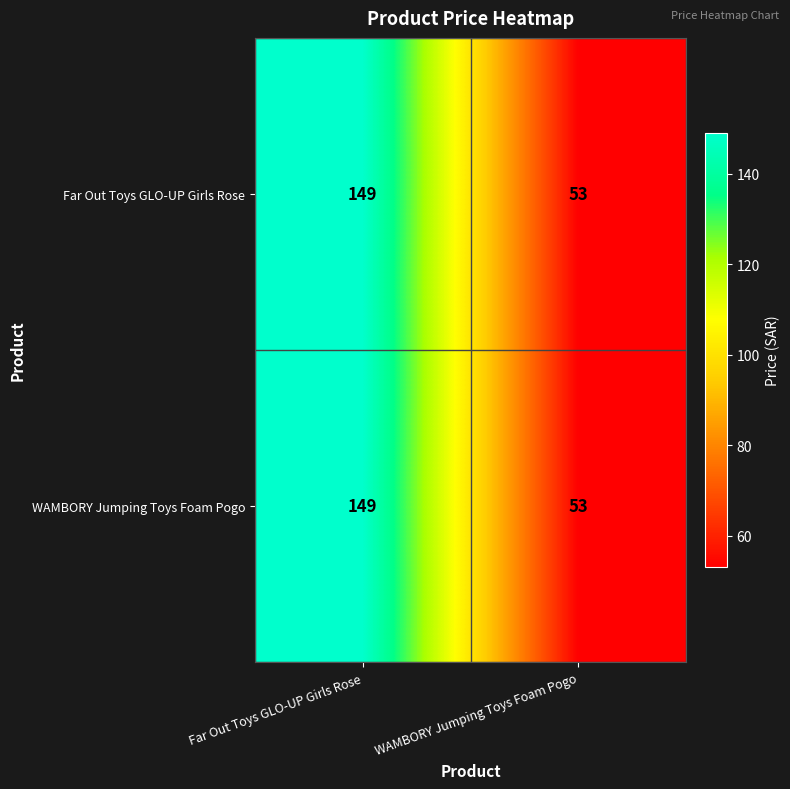

Is it true that Far Out Toys GLO-UP Girls Rose equals 243 at Far Out Toys GLO-UP Girls Rose?

False